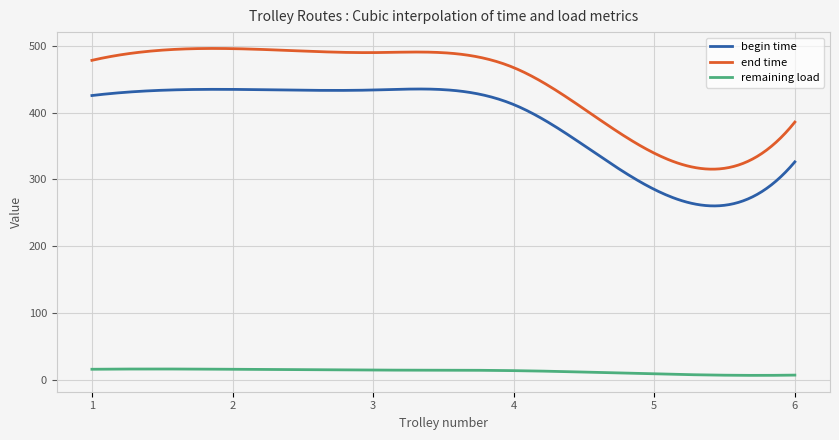

True or false: begin time and remaining load intersect in this chart.

False